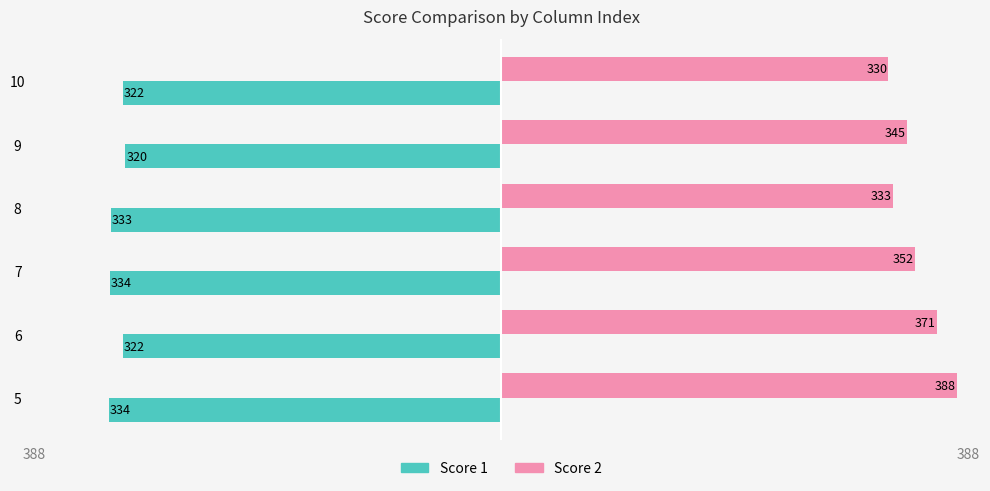

What is the highest value of the Score 1 series?

-320.4